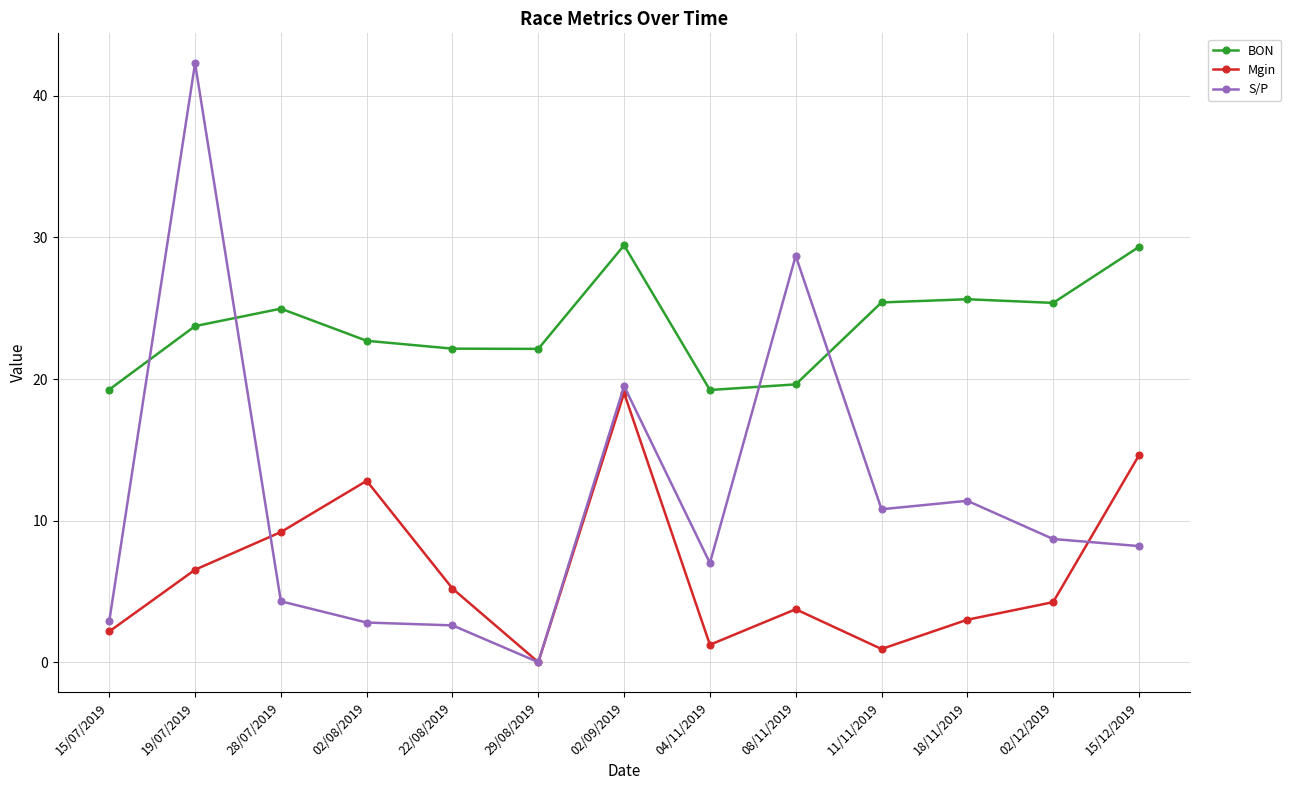

Which series has the largest range (max minus min)?

S/P